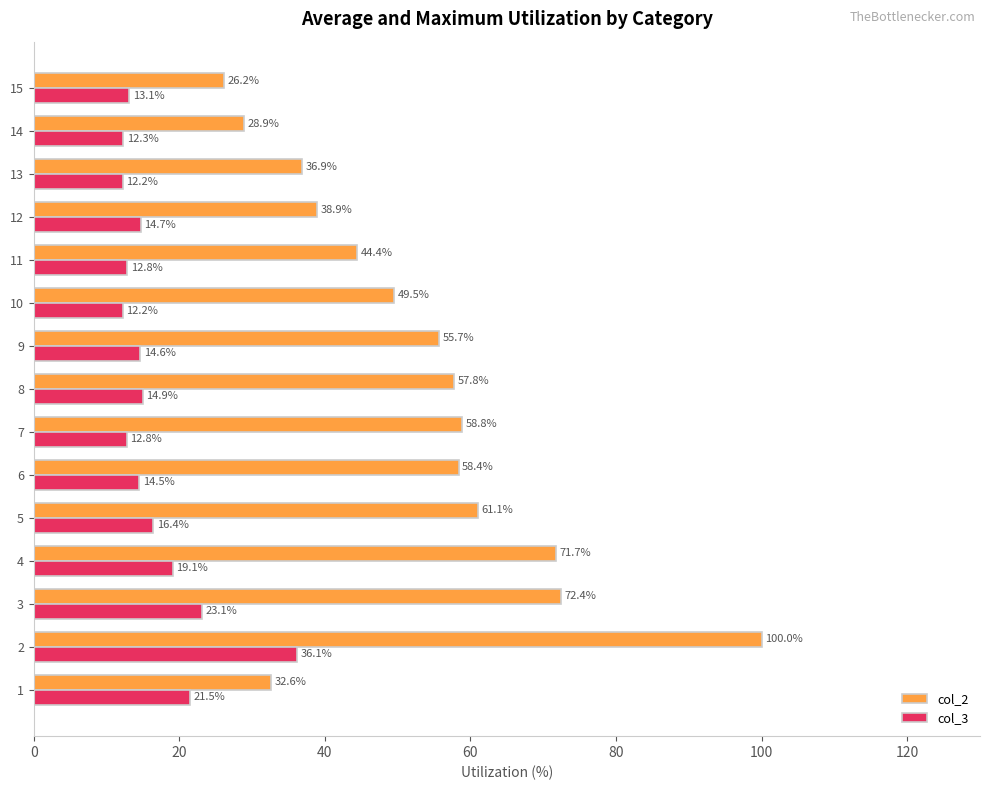

At 13, list the series in order from largest to smallest.

col_2, col_3